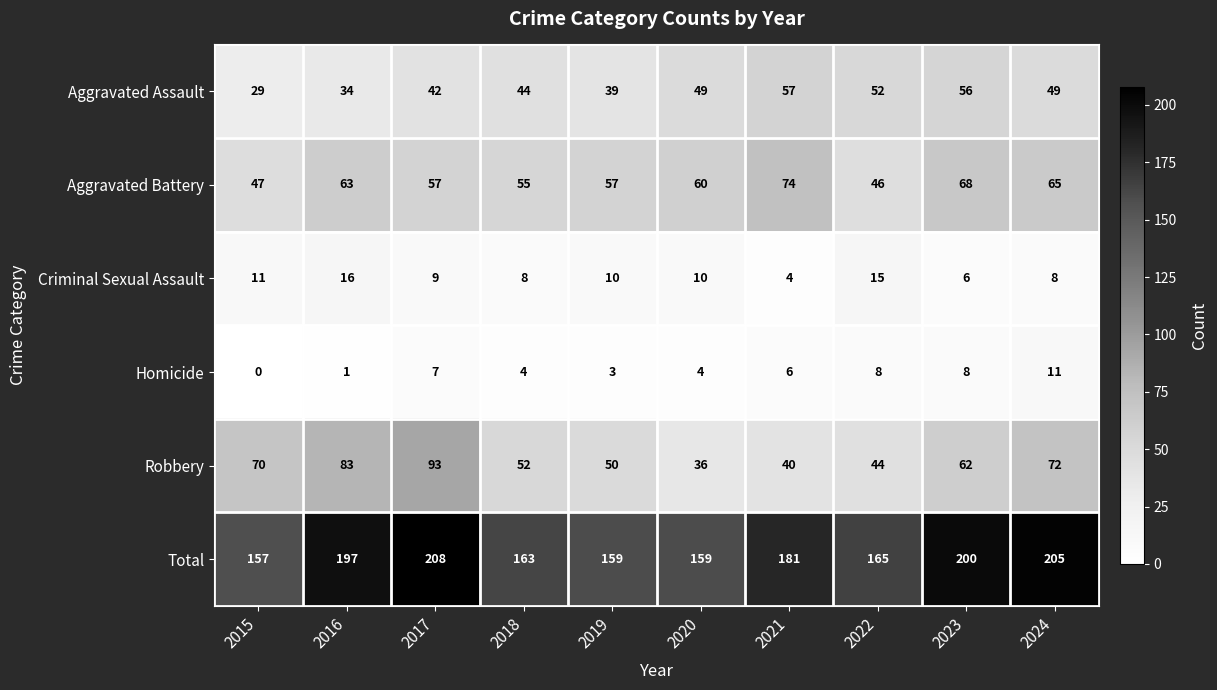

What is the difference between the Total values at 2018 and 2024?

42